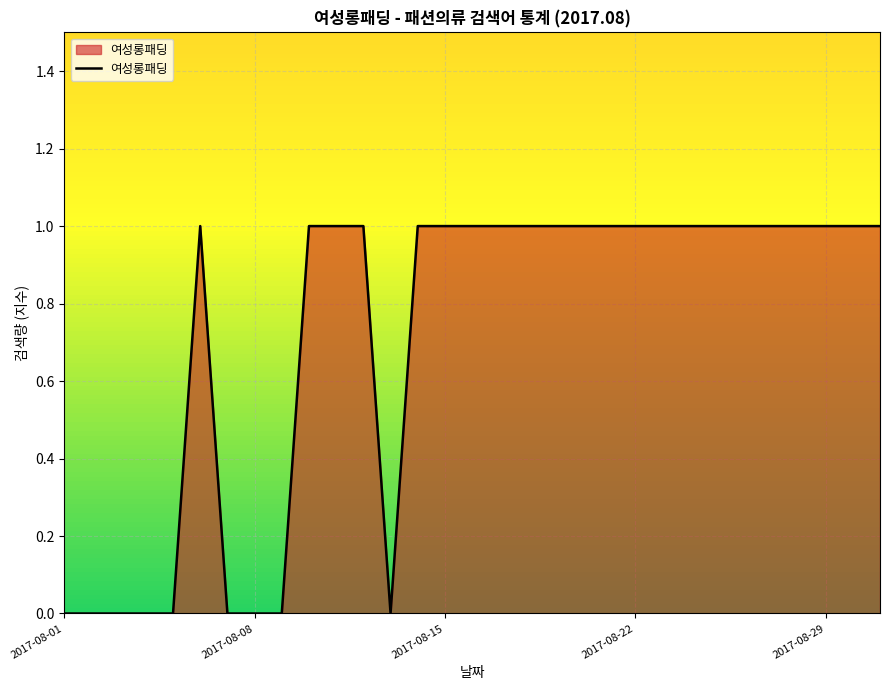

The chart shows a value of 1 at 2017-08-22. True or false?

True